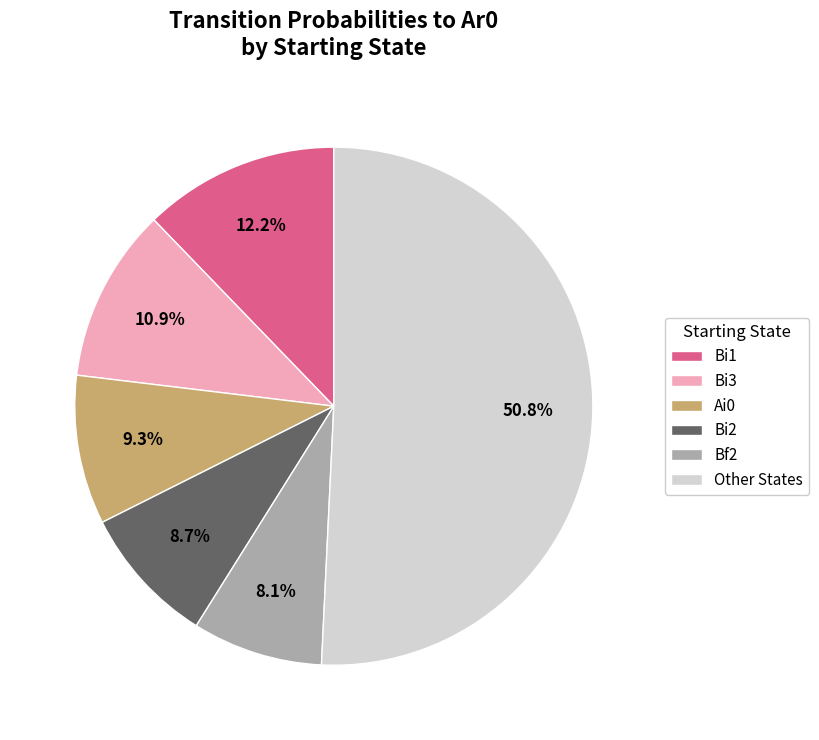

Which slice is the smallest?

Bf2